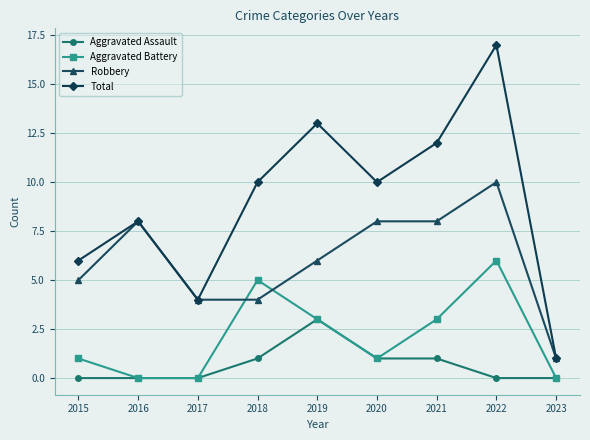

What is the difference between the maximum and minimum values in the Aggravated Assault series?

3